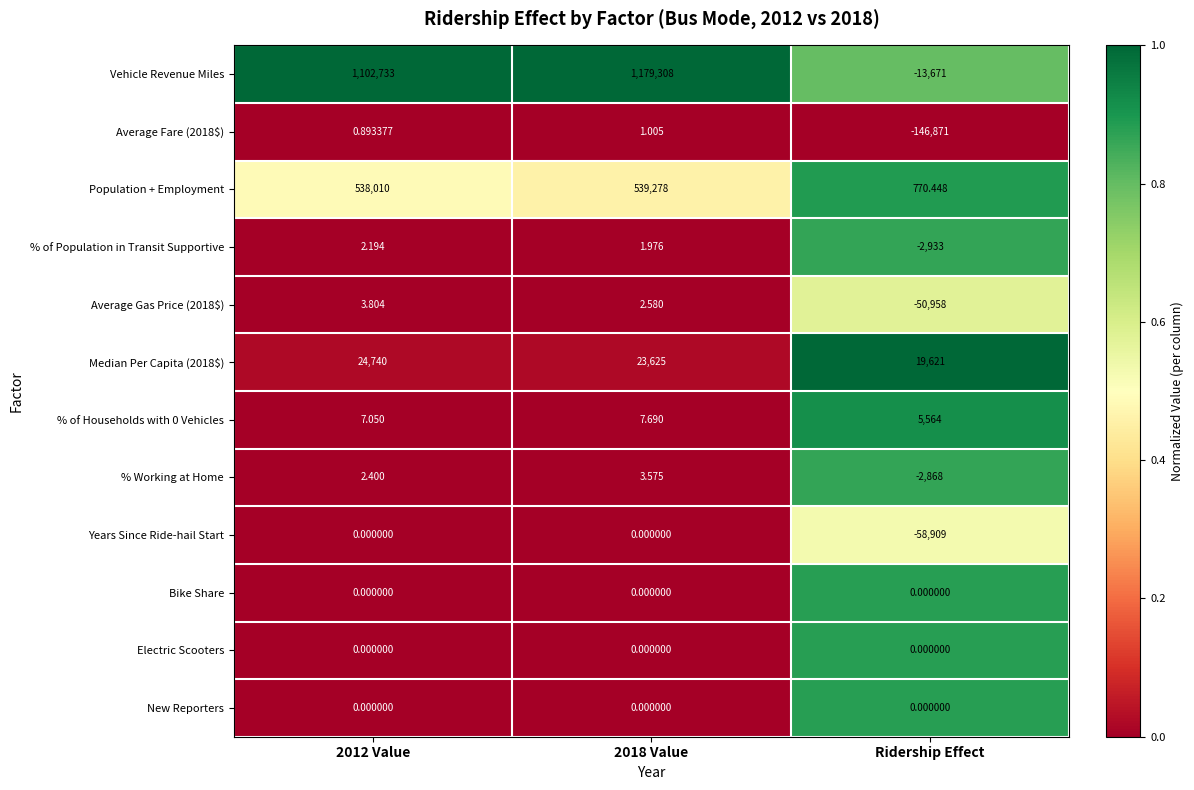

Which series has the largest total across all categories?

Vehicle Revenue Miles